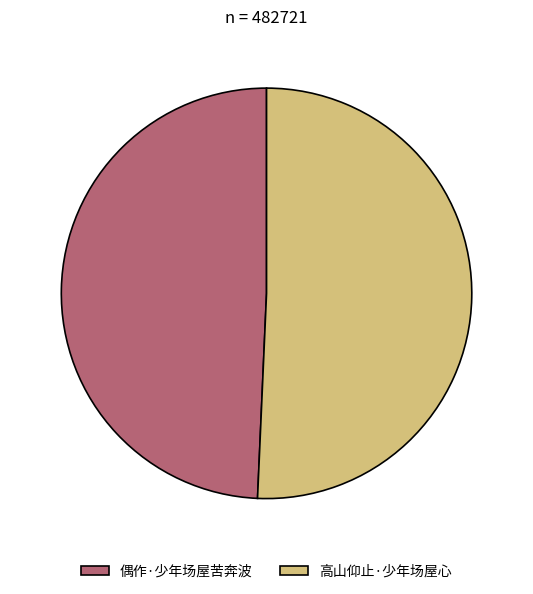

True or false: 高山仰止·少年场屋心 accounts for 57% of the total.

False